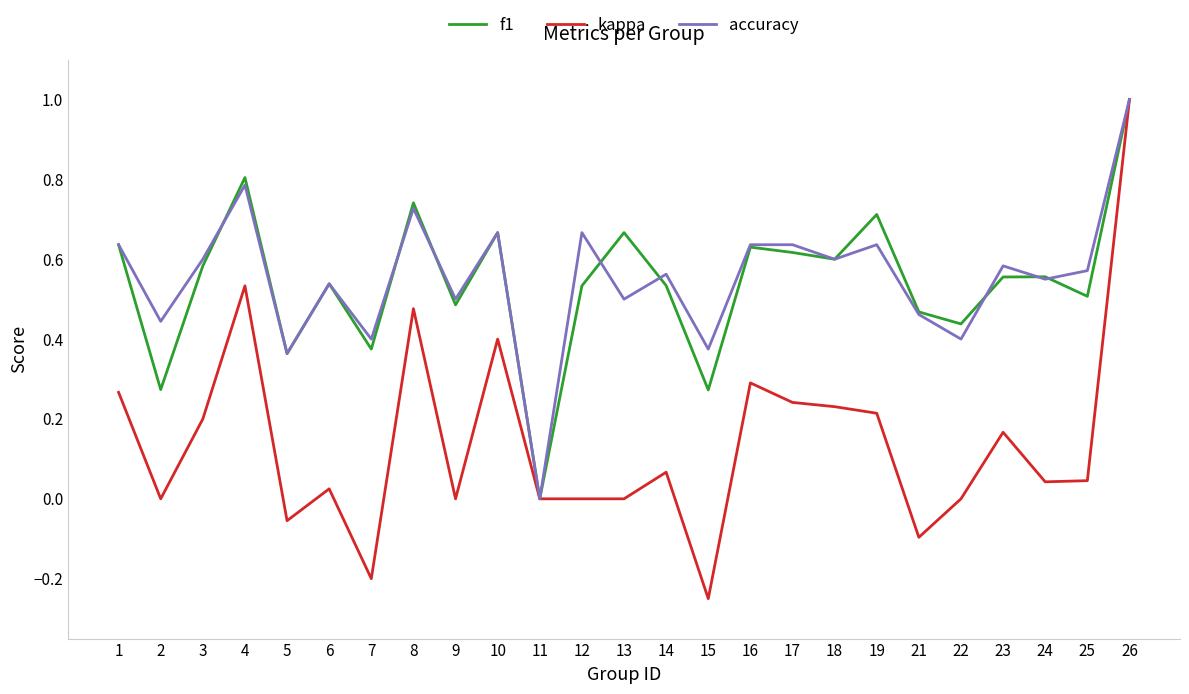

The value of f1 at 10 is 0.1. True or false?

False